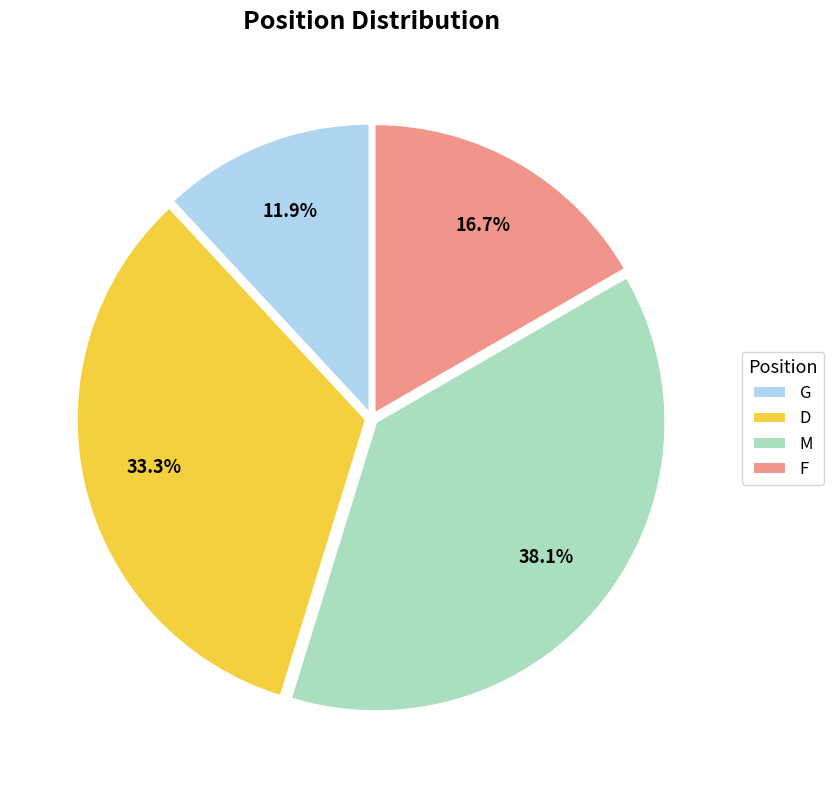

To the nearest percent, what is the combined percentage of F and M?

55%